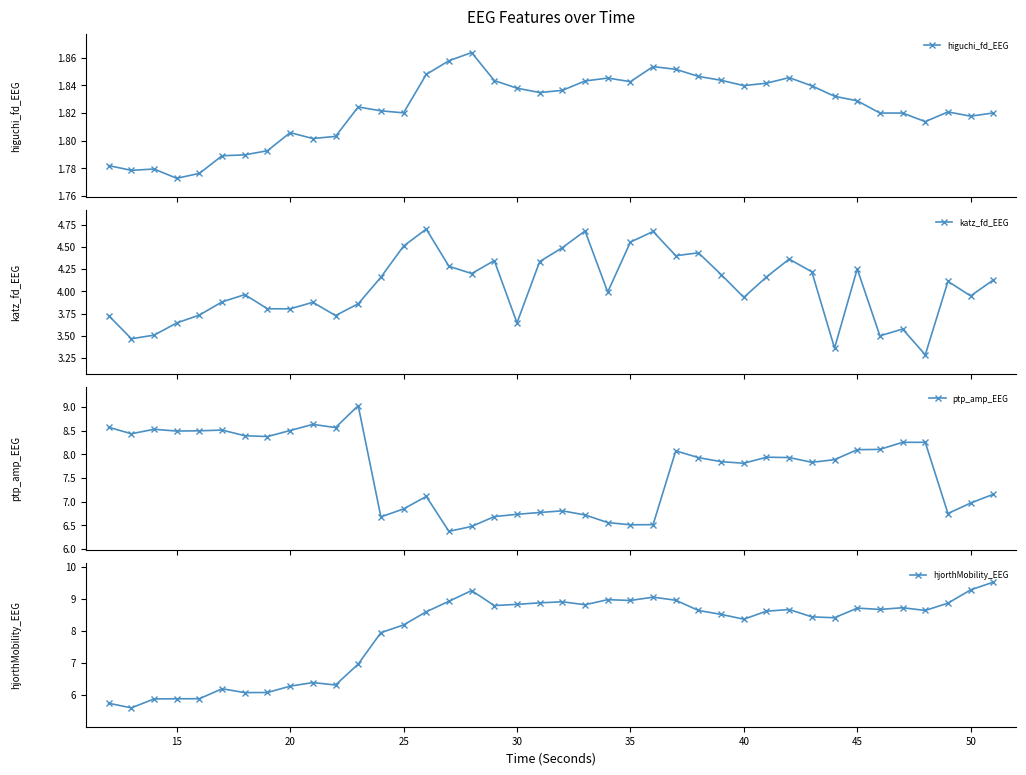

How many series are shown in this chart?

4